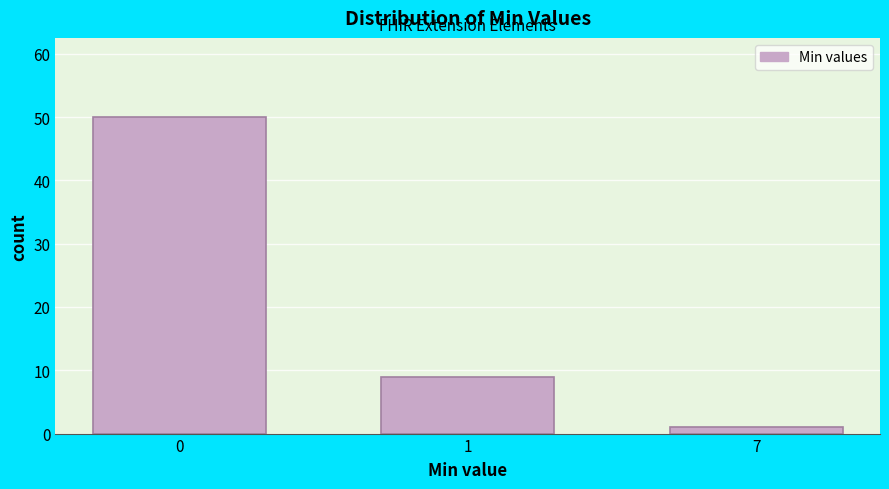

Reading left to right, extract all data points from this chart.

50	9	1